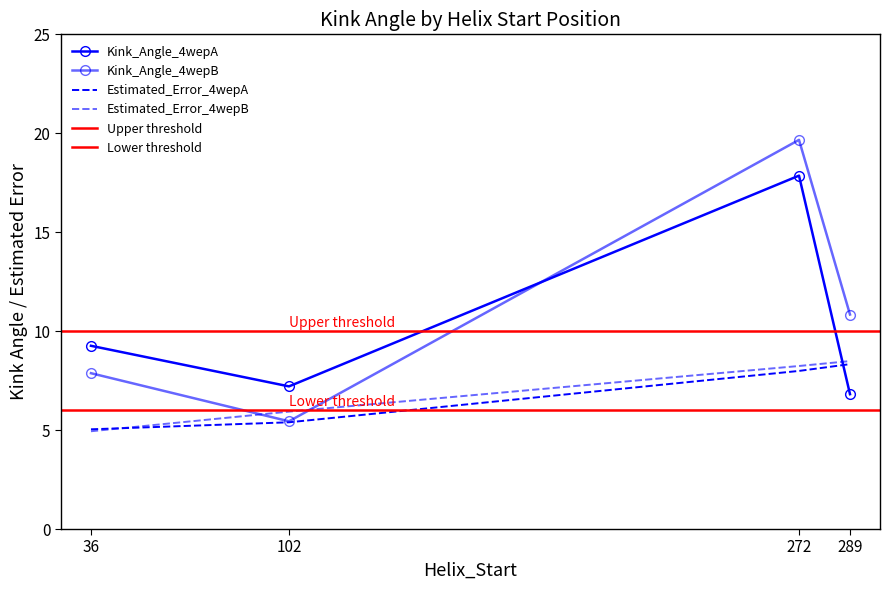

Reading right to left, transcribe all the data shown in this chart.

Kink_Angle_4wepA: 6.8	17.9	7.2	9.3
Kink_Angle_4wepB: 10.8	19.7	5.4	7.9
Estimated_Error_4wepA: 8.3	8.0	5.4	5.0
Estimated_Error_4wepB: 8.5	8.2	5.9	4.9